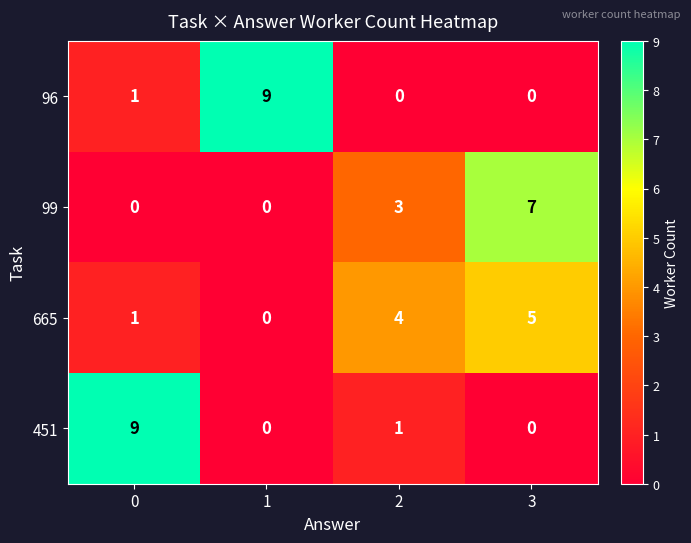

Between 1 and 2, which series saw the biggest shift?

96